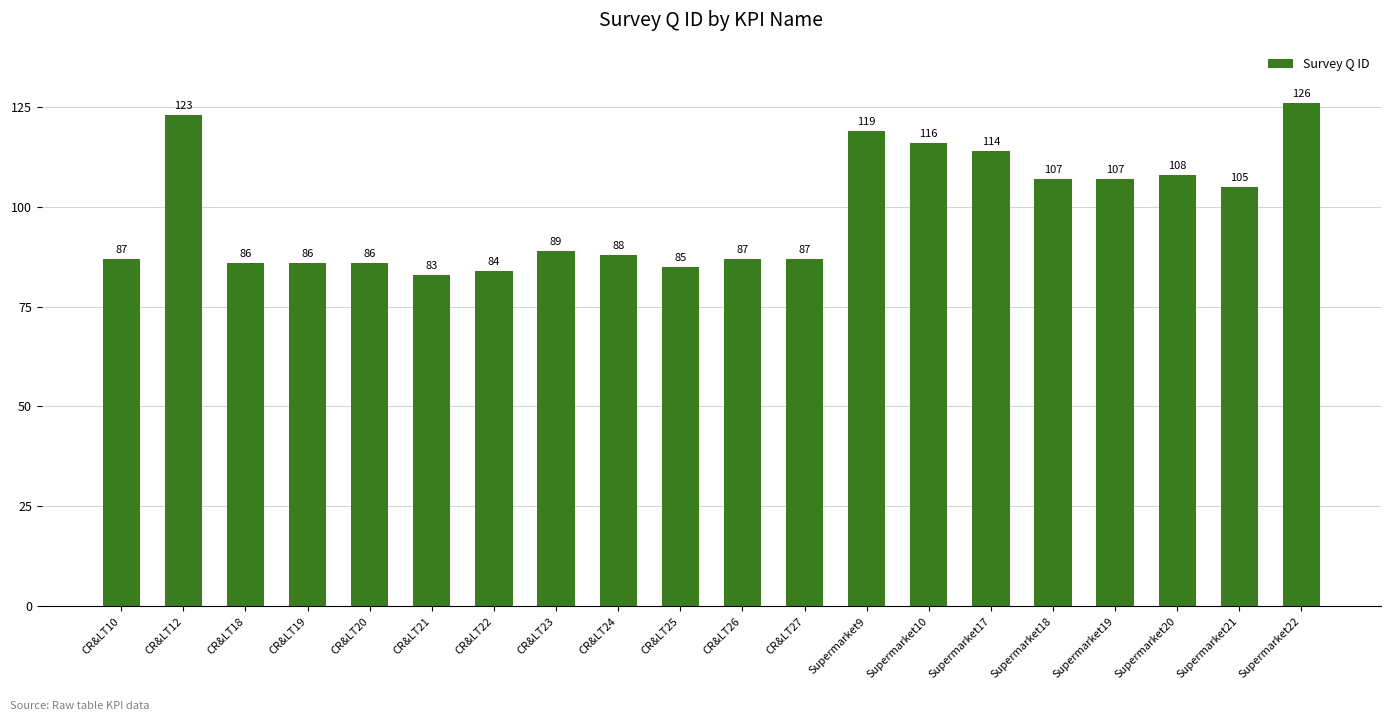

What is the change in value from Supermarket9 to Supermarket20?

-11